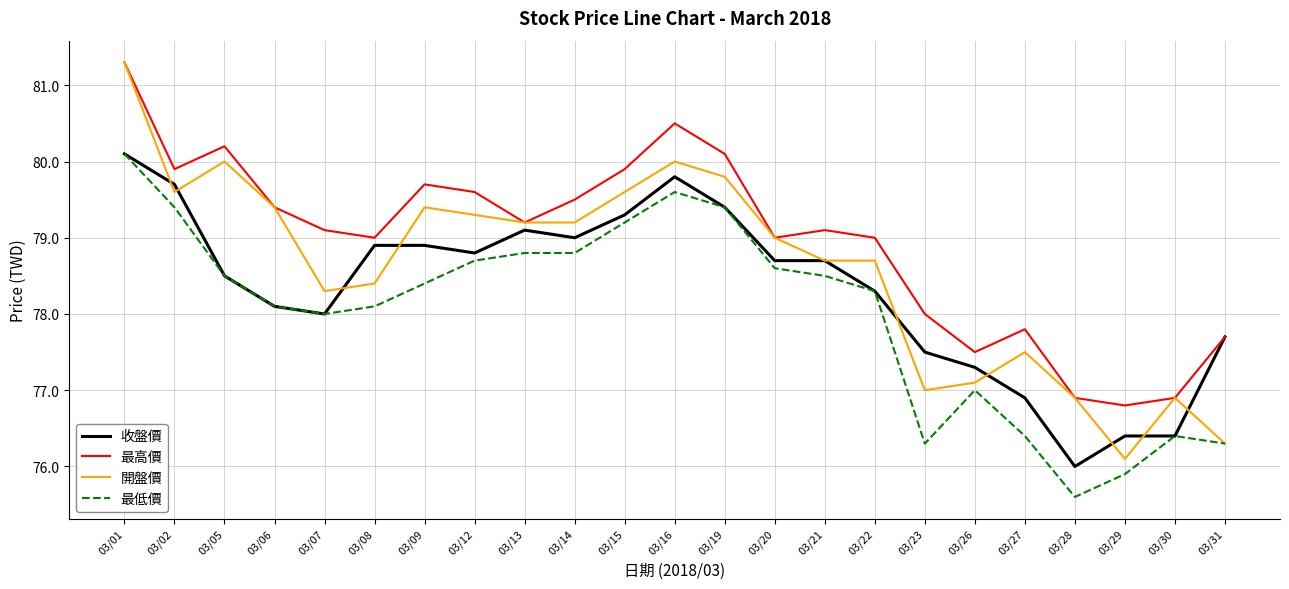

Which series changed the most between 03/06 and 03/26?

開盤價